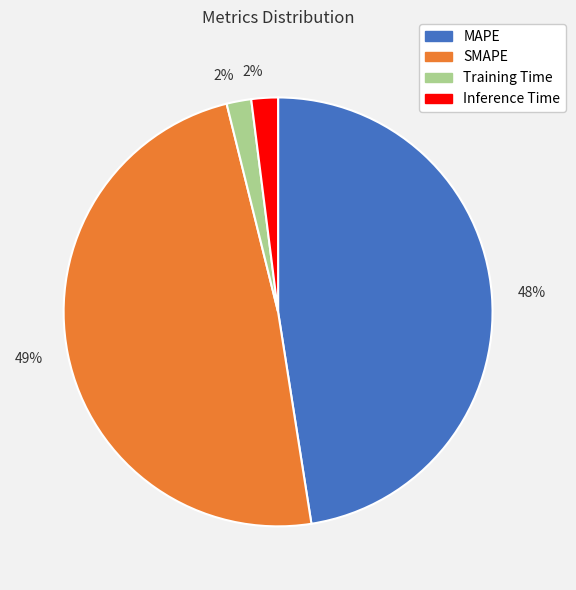

Does any single category account for the majority?

No